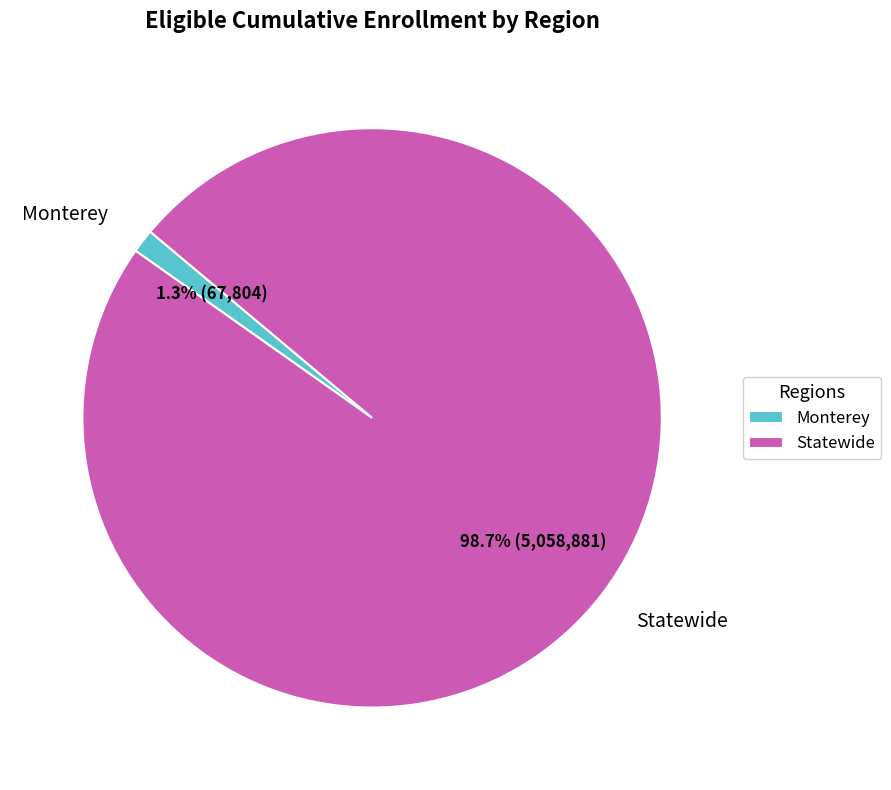

Which category accounts for the majority?

Statewide